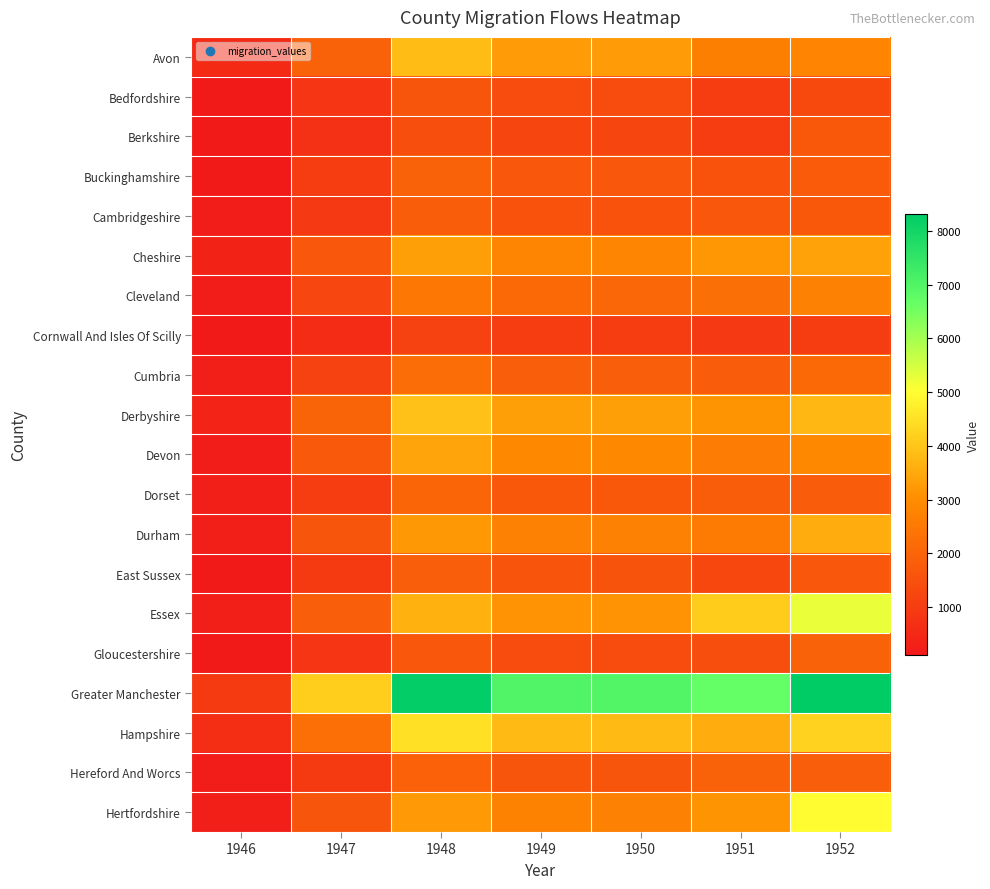

Reading left to right, list all the values displayed in this chart.

Avon: 1946=517.6	1947=1942.6	1948=3855.7	1949=3267.7	1950=3260.3	1951=2665.0	1952=2783.6
Bedfordshire: 1946=116.8	1947=826.2	1948=1639.8	1949=1389.7	1950=1386.6	1951=1010.0	1952=1301.9
Berkshire: 1946=109.6	1947=718.9	1948=1426.8	1949=1209.2	1950=1206.5	1951=994.0	1952=1692.2
Buckinghamshire: 1946=117.6	1947=980.8	1948=1946.7	1949=1649.8	1950=1646.1	1951=1525.0	1952=1747.1
Cambridgeshire: 1946=213.6	1947=918.4	1948=1822.8	1949=1544.8	1950=1541.3	1951=1669.0	1952=1686.7
Cheshire: 1946=346.4	1947=1672.4	1948=3319.3	1949=2813.1	1950=2806.8	1951=3168.0	1952=3355.6
Cleveland: 1946=202.4	1947=1243.7	1948=2468.5	1949=2092.1	1950=2087.3	1951=2302.0	1952=2716.8
Cornwall And Isles Of Scilly: 1946=100.0	1947=580.0	1948=1151.1	1949=975.6	1950=973.4	1951=931.0	1952=997.6
Cumbria: 1946=231.2	1947=1104.7	1948=2192.7	1949=1858.3	1950=1854.1	1951=1789.0	1952=2095.4
Derbyshire: 1946=387.2	1947=1982.7	1948=3935.3	1949=3335.2	1950=3327.6	1951=3137.0	1952=3775.7
Devon: 1946=176.0	1947=1720.4	1948=3414.5	1949=2893.8	1950=2887.3	1951=2580.0	1952=2892.9
Dorset: 1946=248.8	1947=1006.1	1948=1997.0	1949=1692.5	1950=1688.6	1951=1821.0	1952=1791.5
Durham: 1946=274.4	1947=1612.7	1948=3200.8	1949=2712.7	1950=2706.5	1951=2547.0	1952=3550.1
East Sussex: 1946=102.4	1947=938.4	1948=1862.6	1949=1578.6	1950=1575.0	1951=1269.0	1952=1656.1
Essex: 1946=266.4	1947=1840.7	1948=3653.4	1949=3096.3	1950=3089.3	1951=4136.0	1952=5247.3
Gloucestershire: 1946=119.2	1947=835.7	1948=1658.7	1949=1405.8	1950=1402.6	1951=1445.0	1952=1940.2
Greater Manchester: 1946=944.0	1947=4168.7	1948=8273.9	1949=7012.2	1950=6996.3	1951=6691.0	1952=8322.8
Hampshire: 1946=635.2	1947=2266.9	1948=4499.3	1949=3813.1	1950=3804.5	1951=3563.0	1952=4239.2
Hereford And Worcs: 1946=218.4	1947=962.6	1948=1910.5	1949=1619.1	1950=1615.5	1951=1942.0	1952=1846.9
Hertfordshire: 1946=236.8	1947=1626.9	1948=3229.1	1949=2736.7	1950=2730.5	1951=3122.0	1952=4986.9